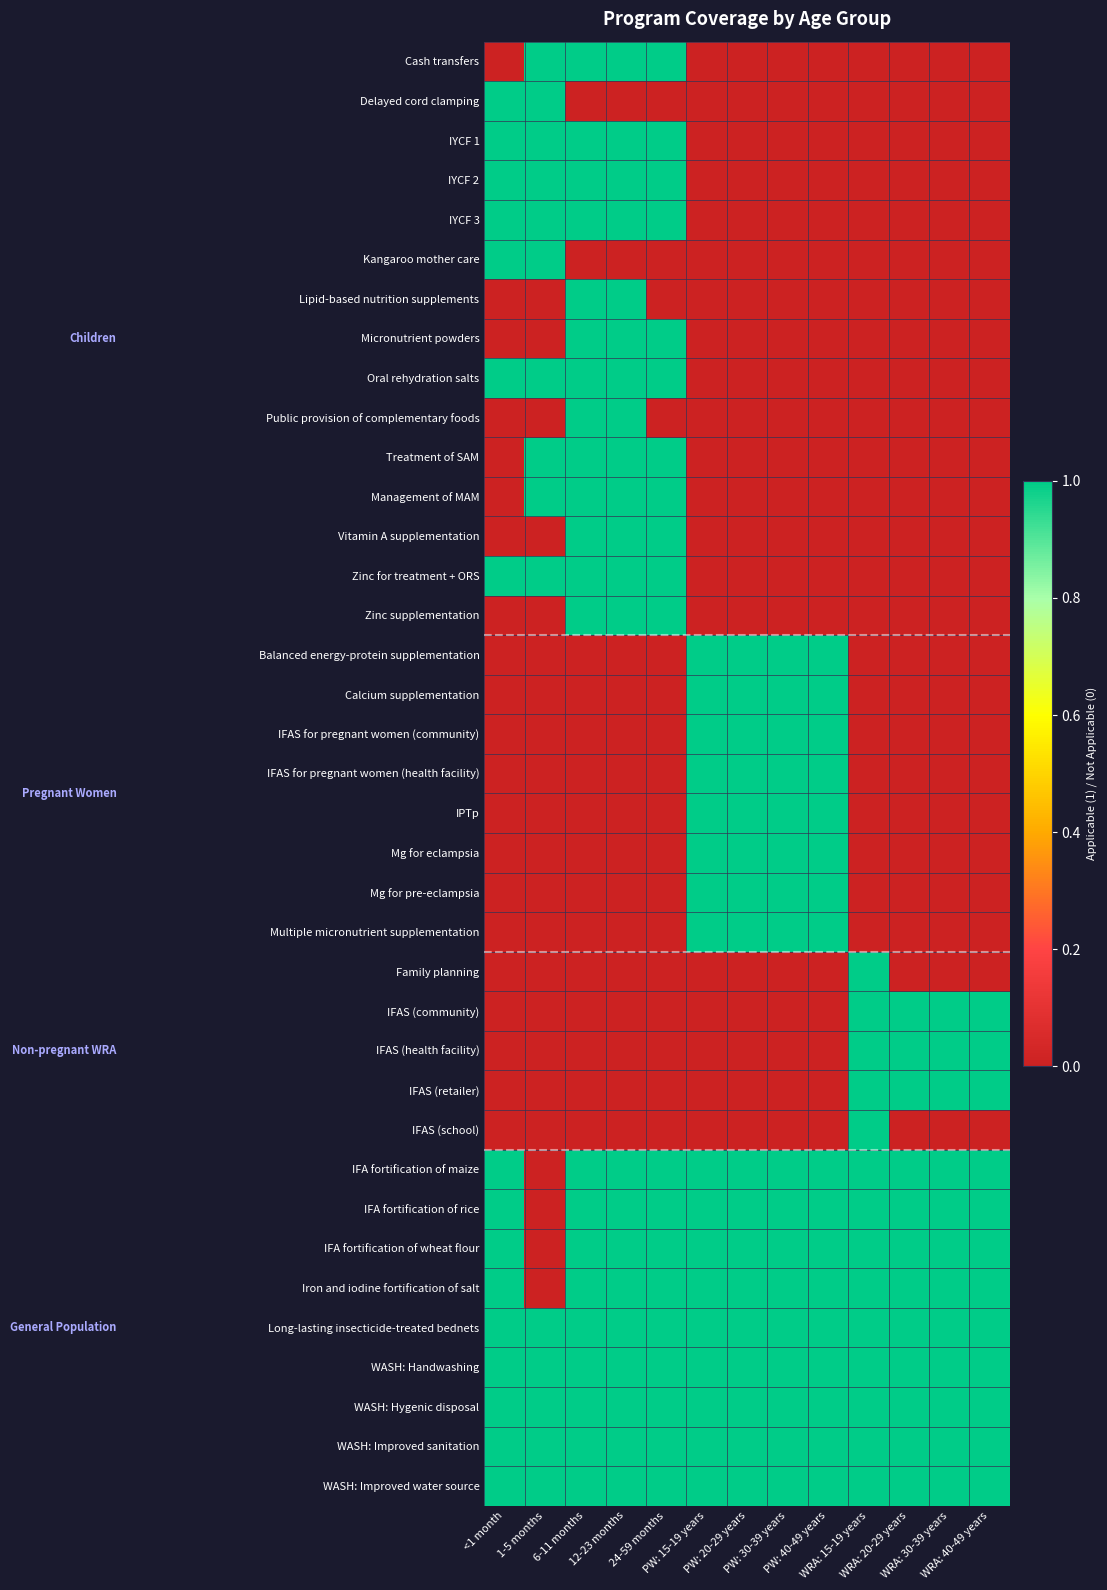

What is the difference between the highest and lowest values at WRA: 40-49 years?

1